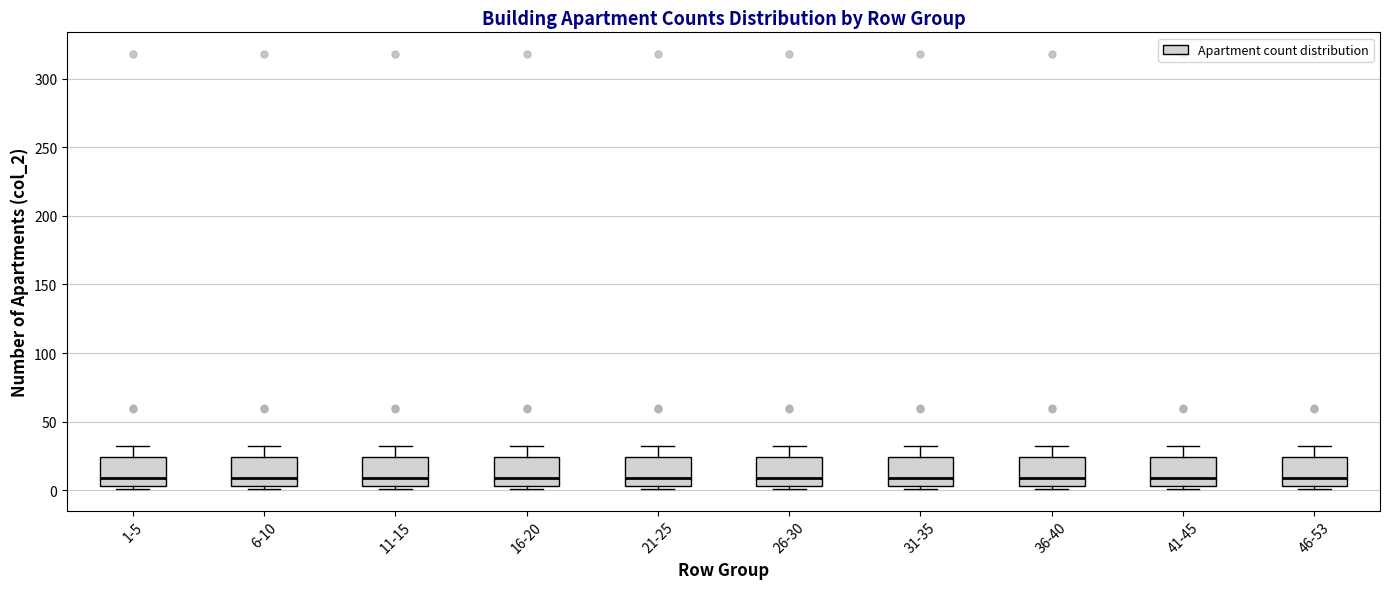

Where does the median line of the box for 21-25 sit on the y-axis? The values are not printed on the chart, so give them approximately, as read against the axis.

10